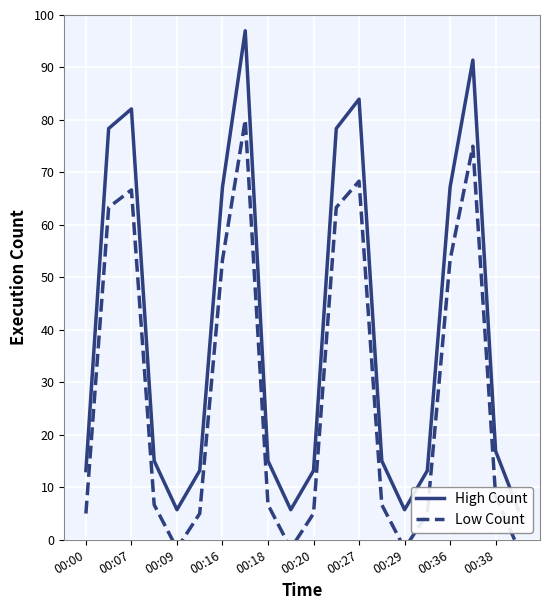

What is the value of the High Count point at the 13th from the left?

84.0